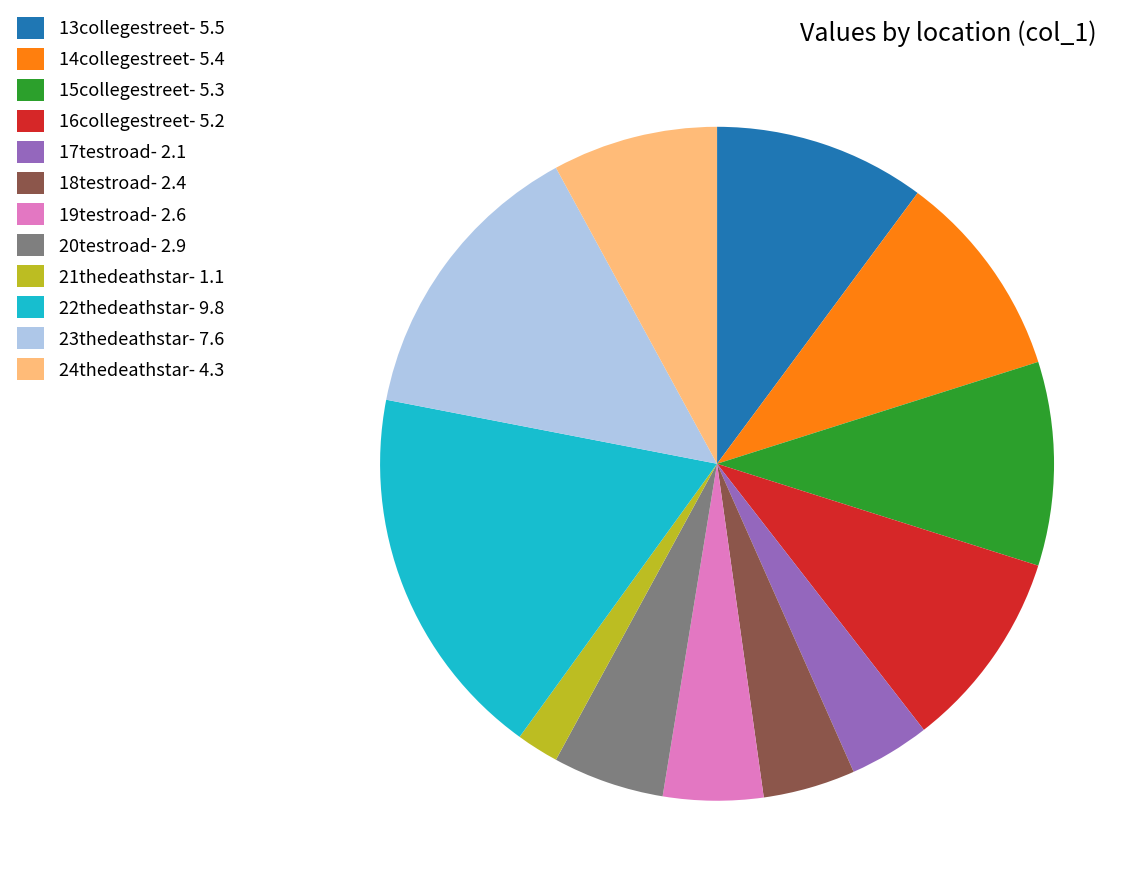

How many segments does this pie chart have?

12